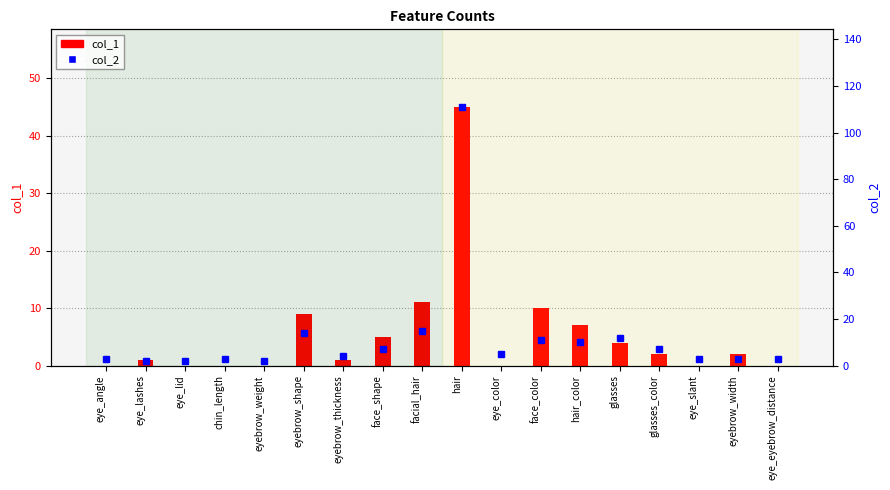

How many groups of bars are there?

18